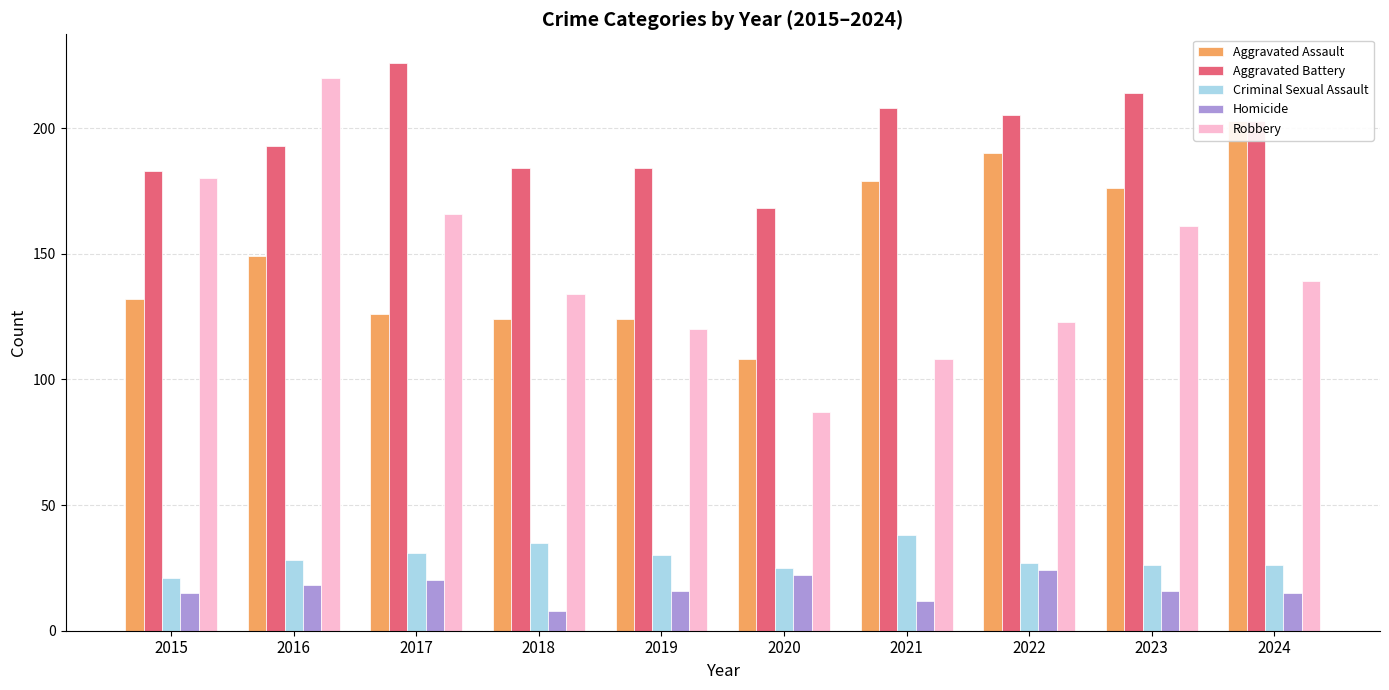

Which has a higher value, 2019 or 2021?

2021